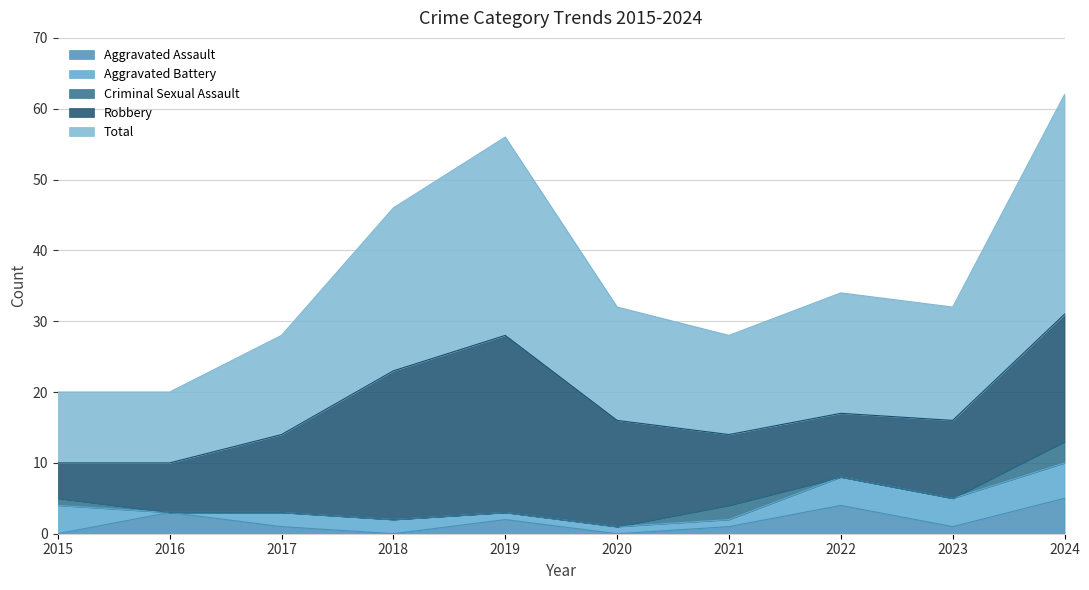

At which category is the sum across all series the highest?

2024